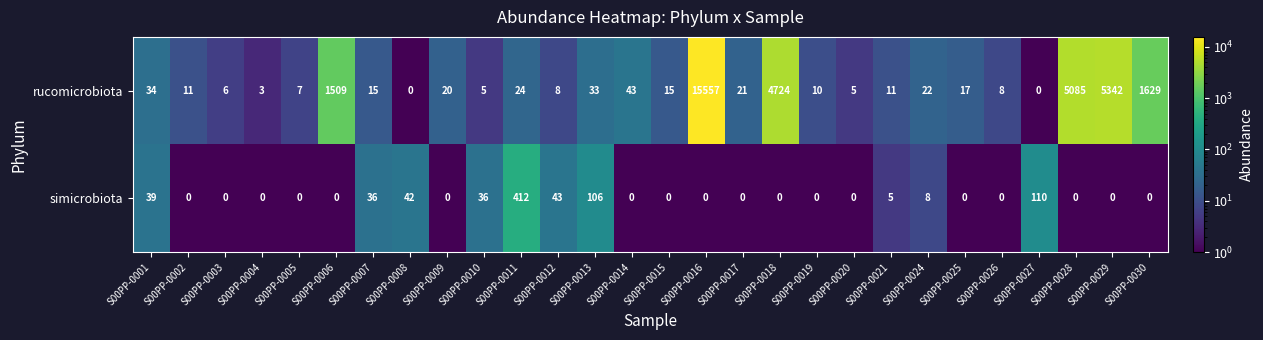

What is the total value across all series at S00PP-0026?

8